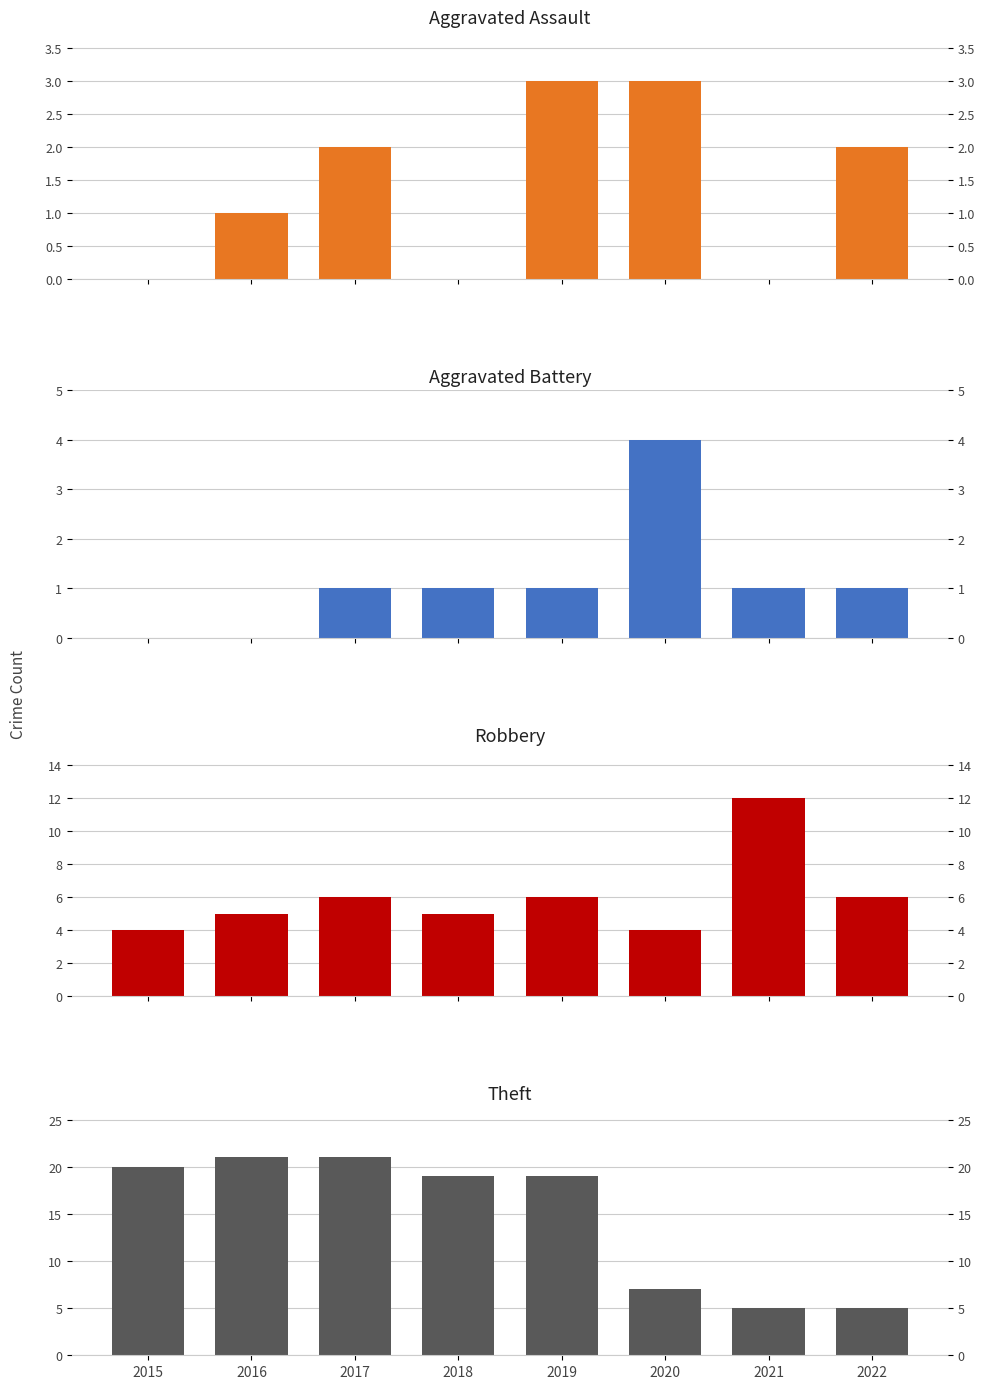

Which series has the largest total across all categories?

Theft